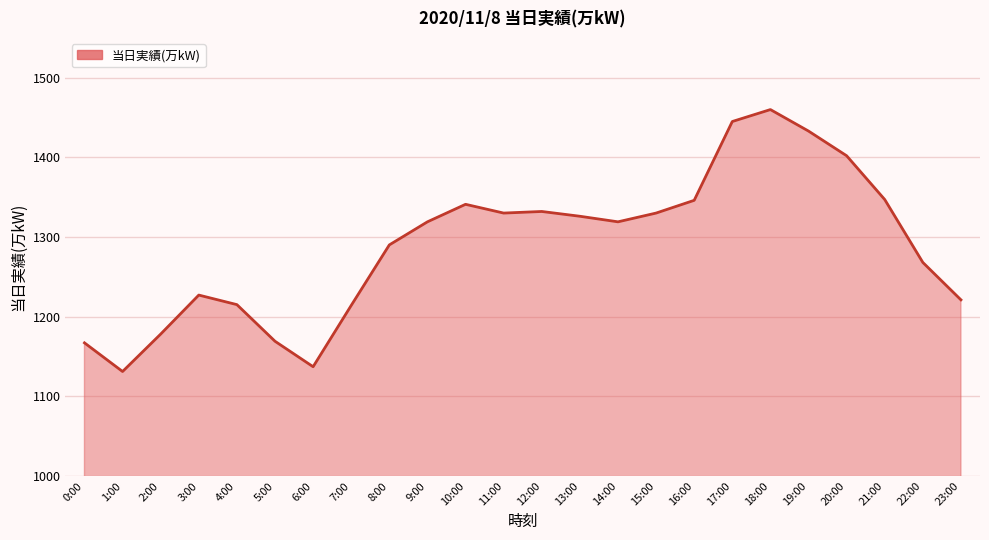

How many lines are shown in the chart?

1